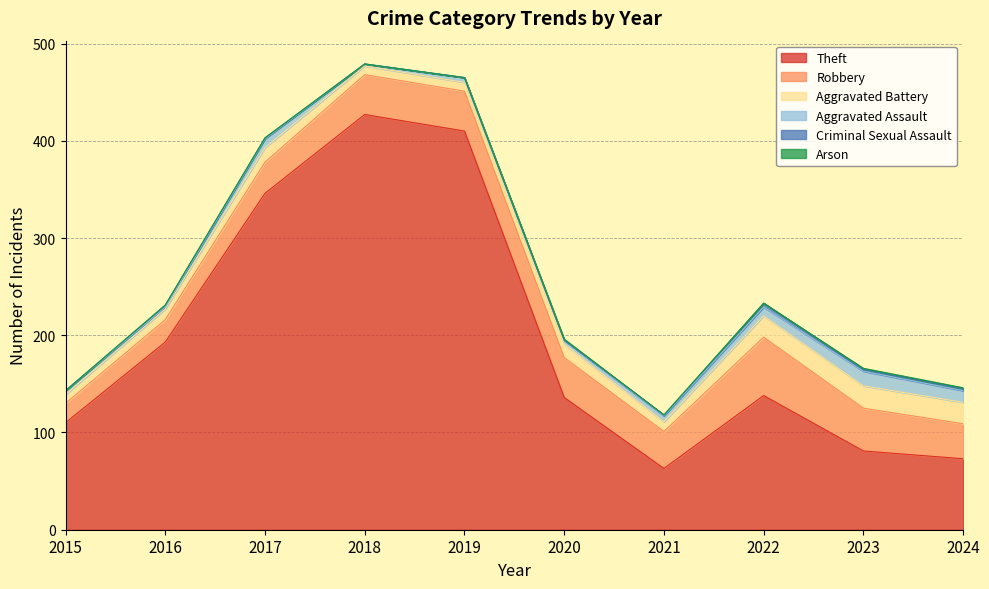

In Aggravated Battery, how many points are higher than both neighbors (excluding endpoints)?

3